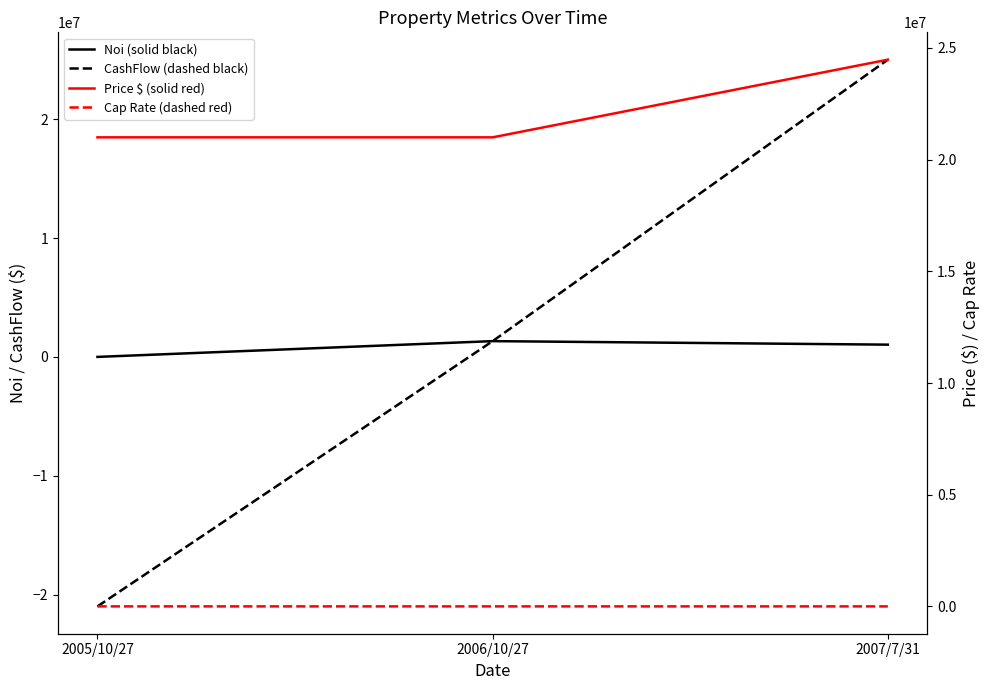

At how many categories does at least one series exceed 19104274?

3